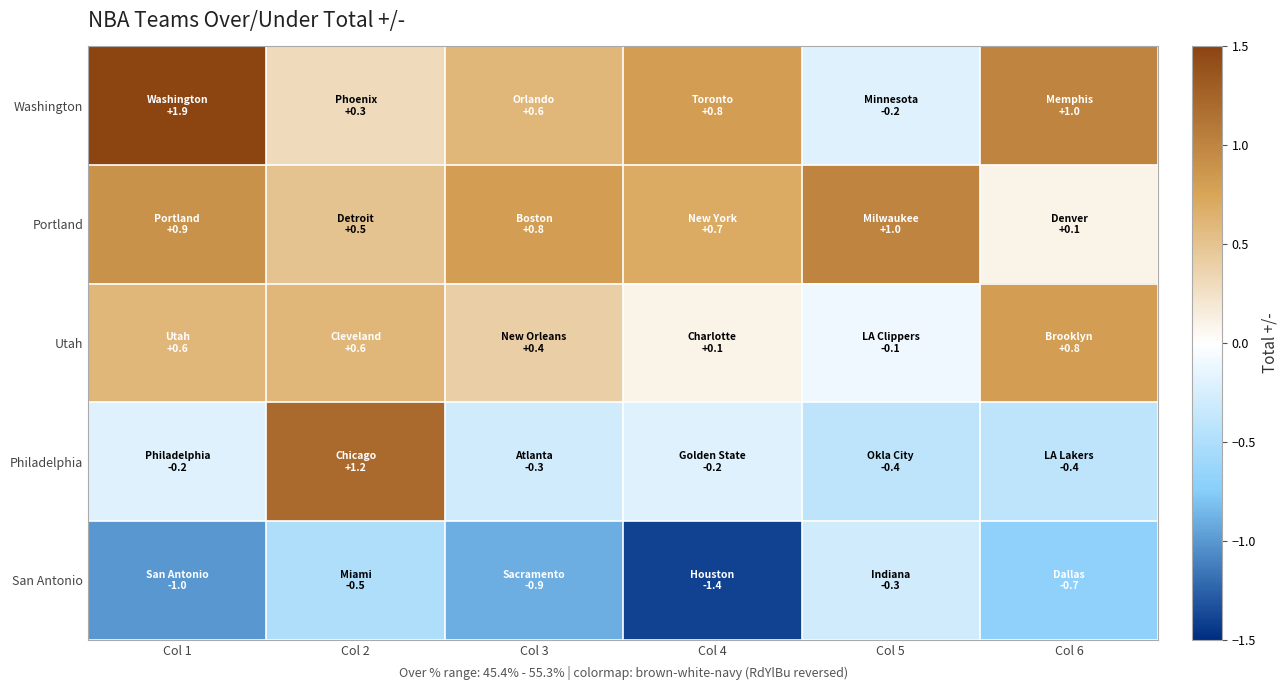

Which series has the largest total across all categories?

Washington